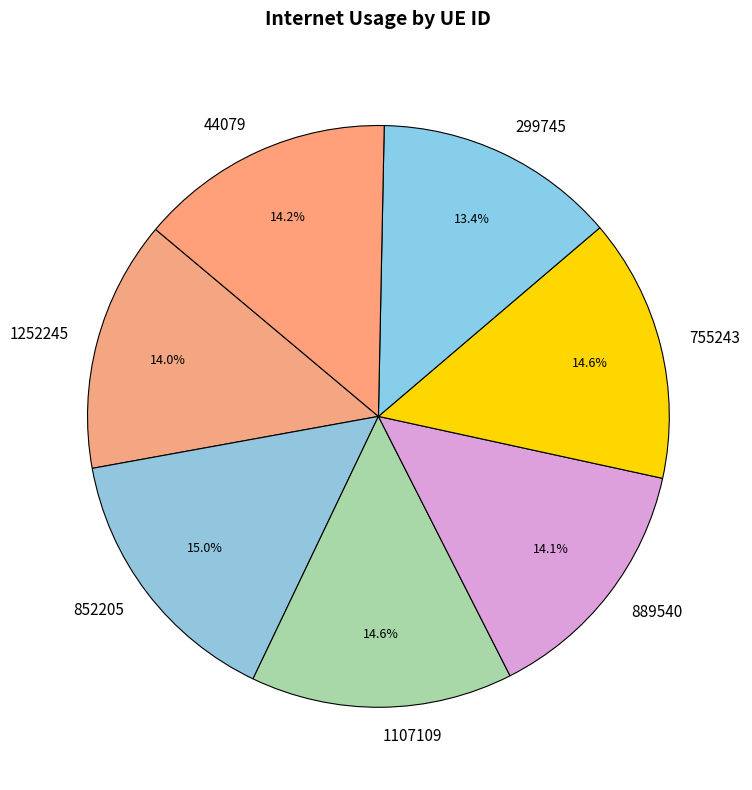

Is it true that 1252245 is 1% of the pie?

False